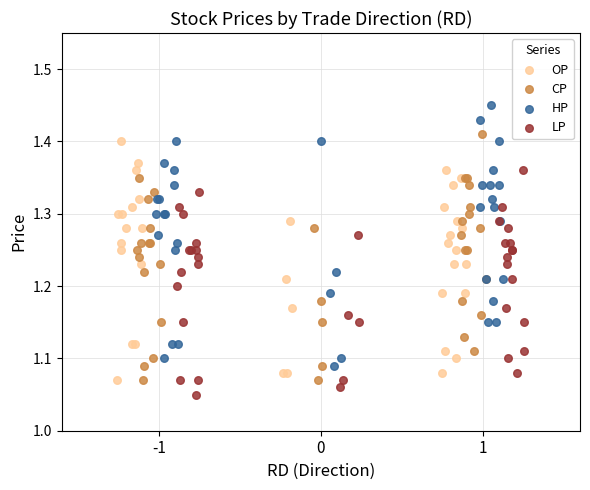

Which series reaches the minimum Y coordinate?

LP